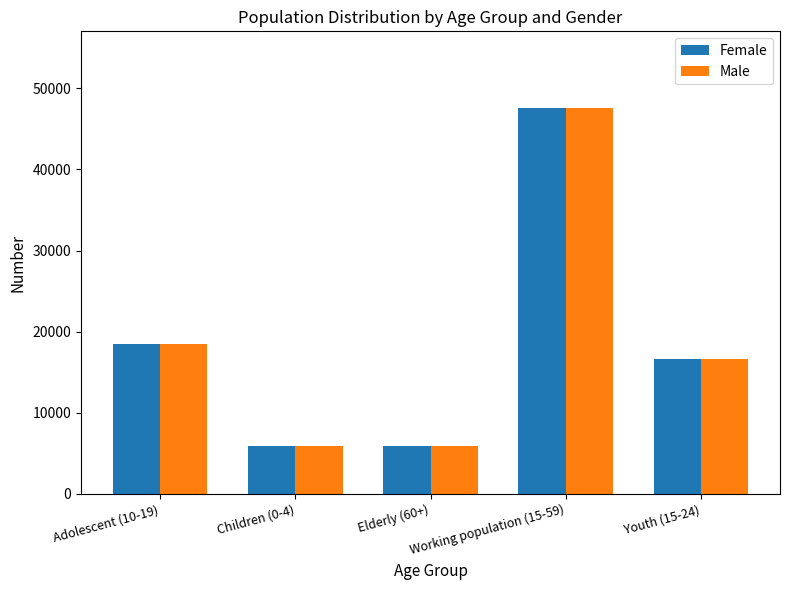

At how many categories does at least one series exceed 14716?

3